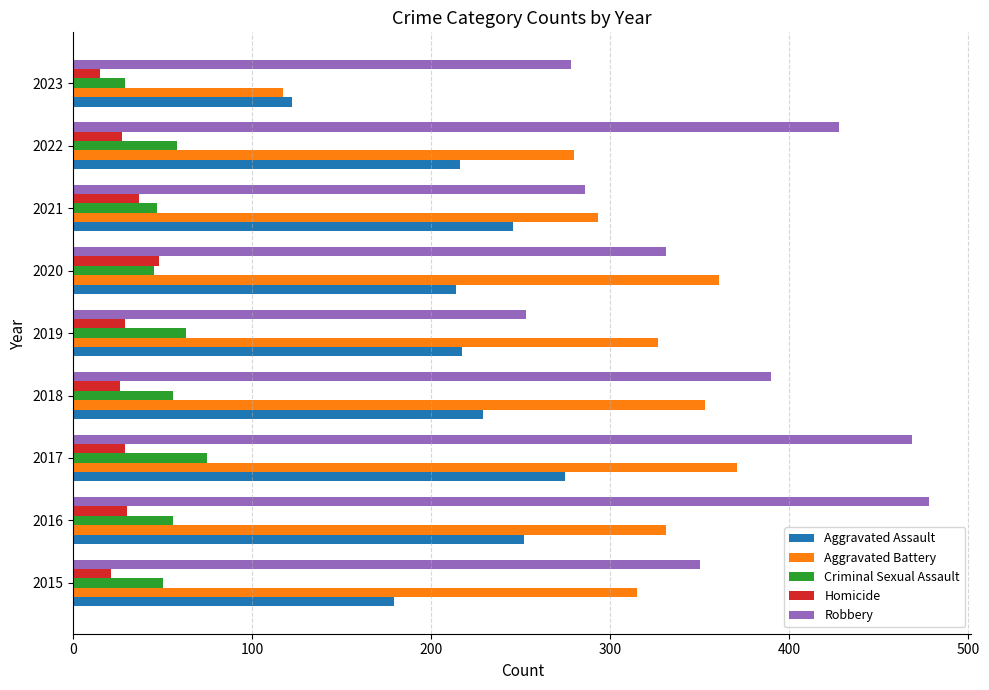

Count the number of categories in the chart.

9